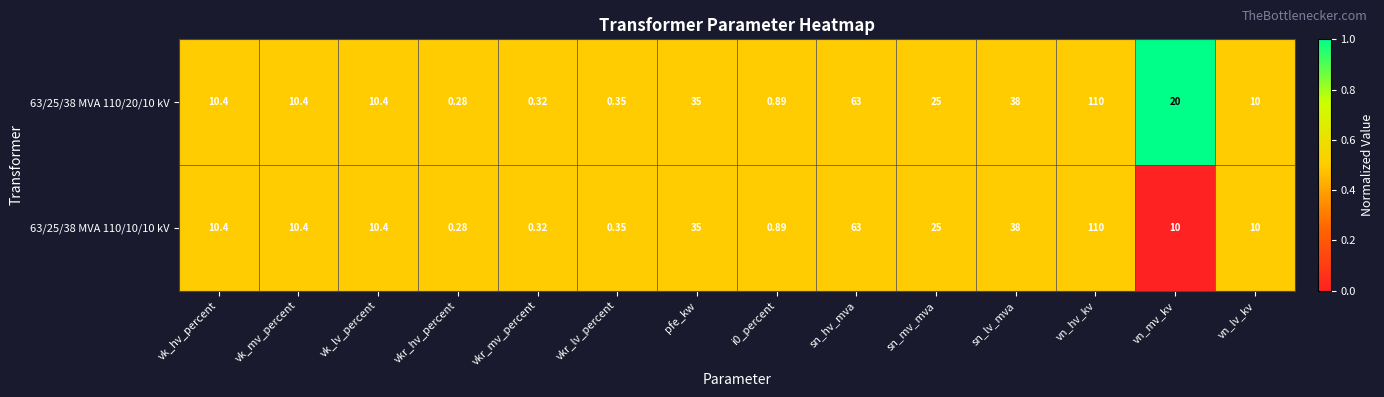

Count the number of data series in this chart.

2